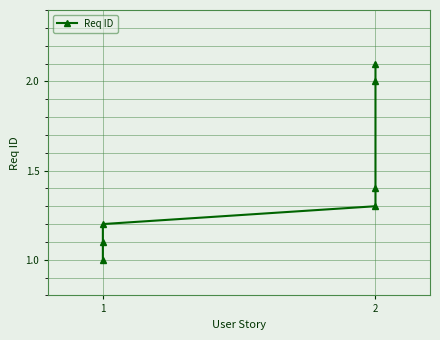

Is it true that the value at 2 is 0.6?

False